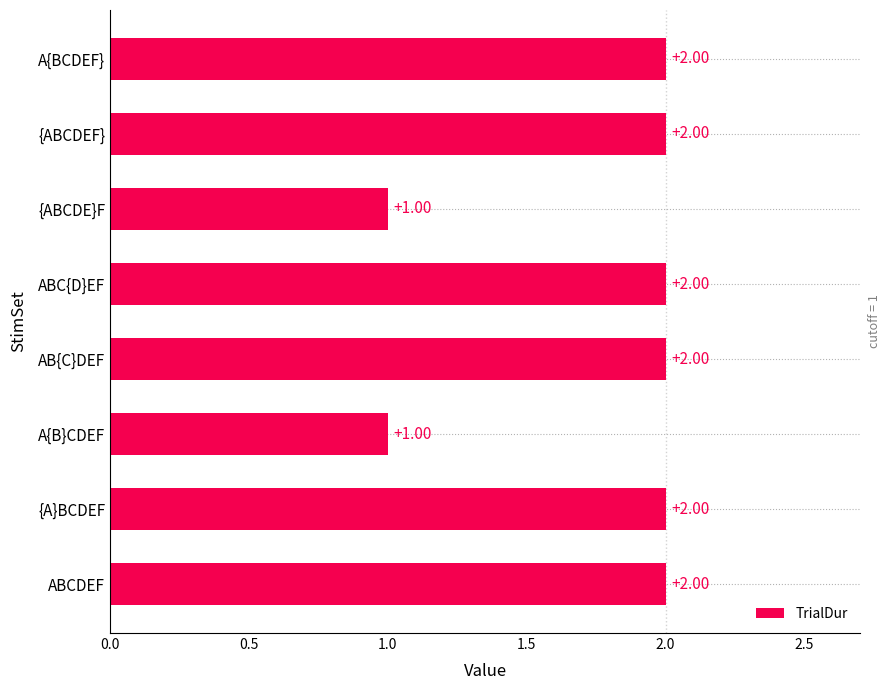

Approximately how many times larger is the value at {ABCDEF} compared to A{BCDEF}?

1.0